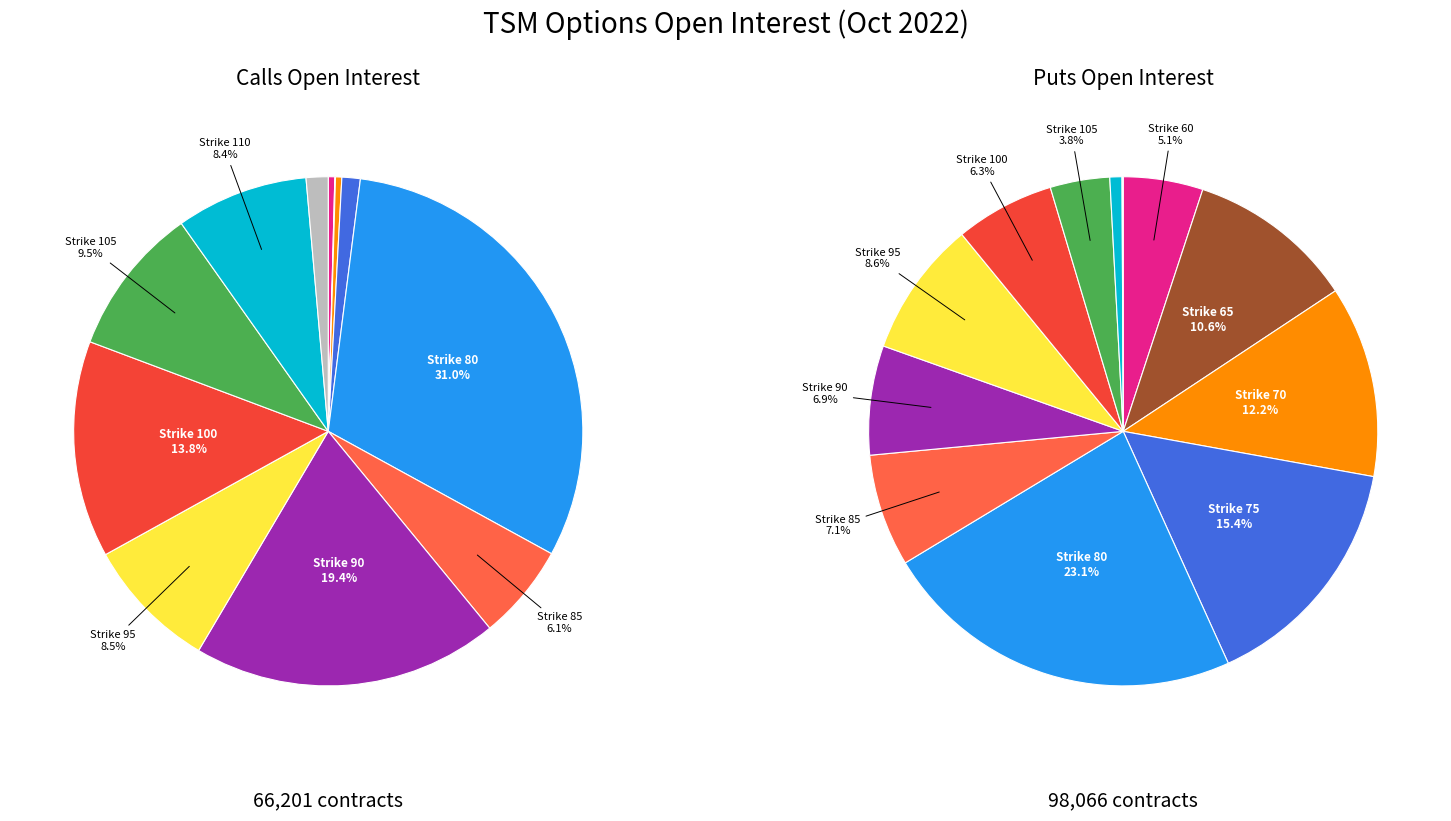

Is the sum of 115 and 75 greater than half?

No